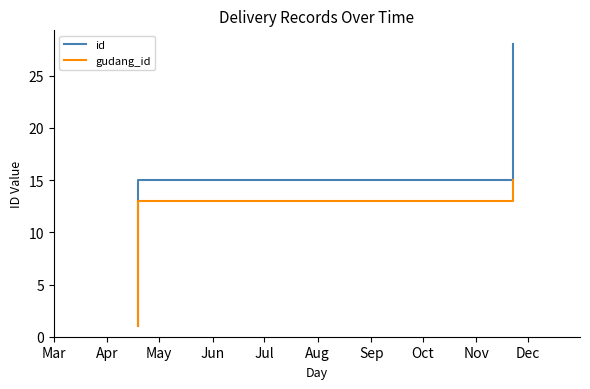

True or false: gudang_id and id intersect in this chart.

False